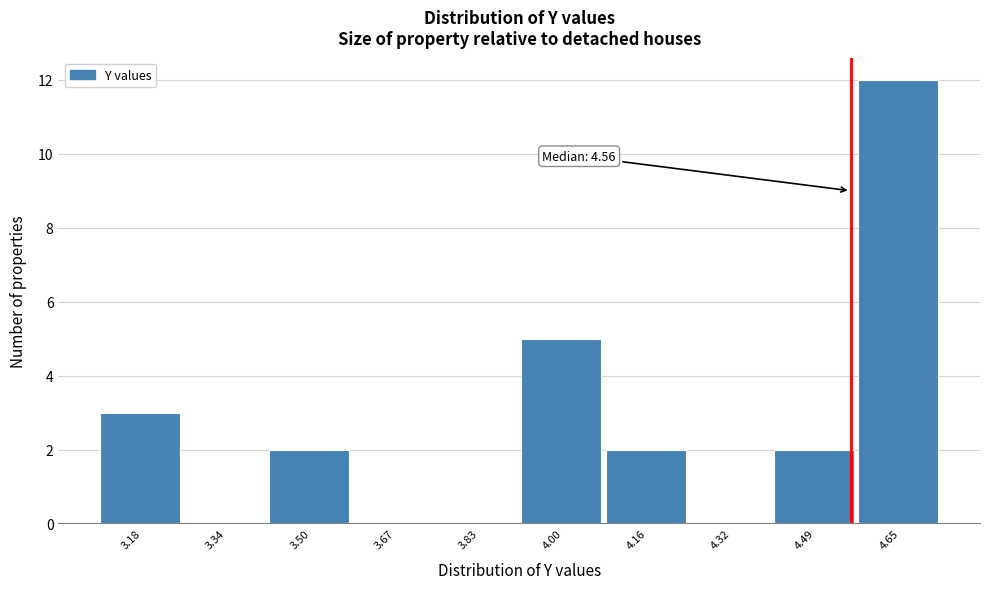

Over which range of the x-axis is the bar tallest?

4.58 to 4.74